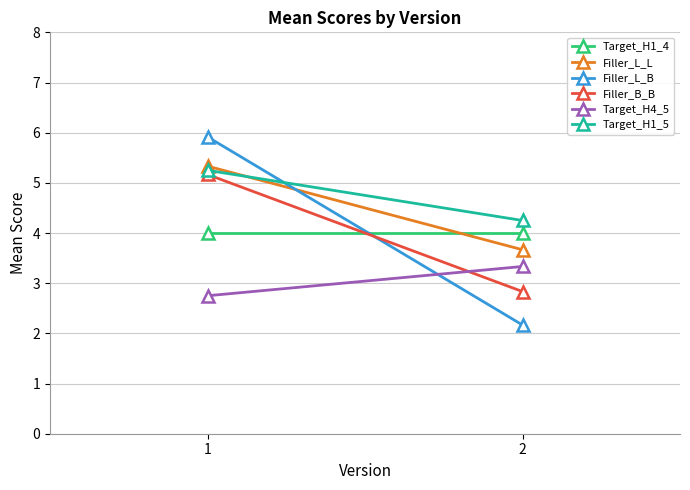

How many lines are shown in the chart?

6